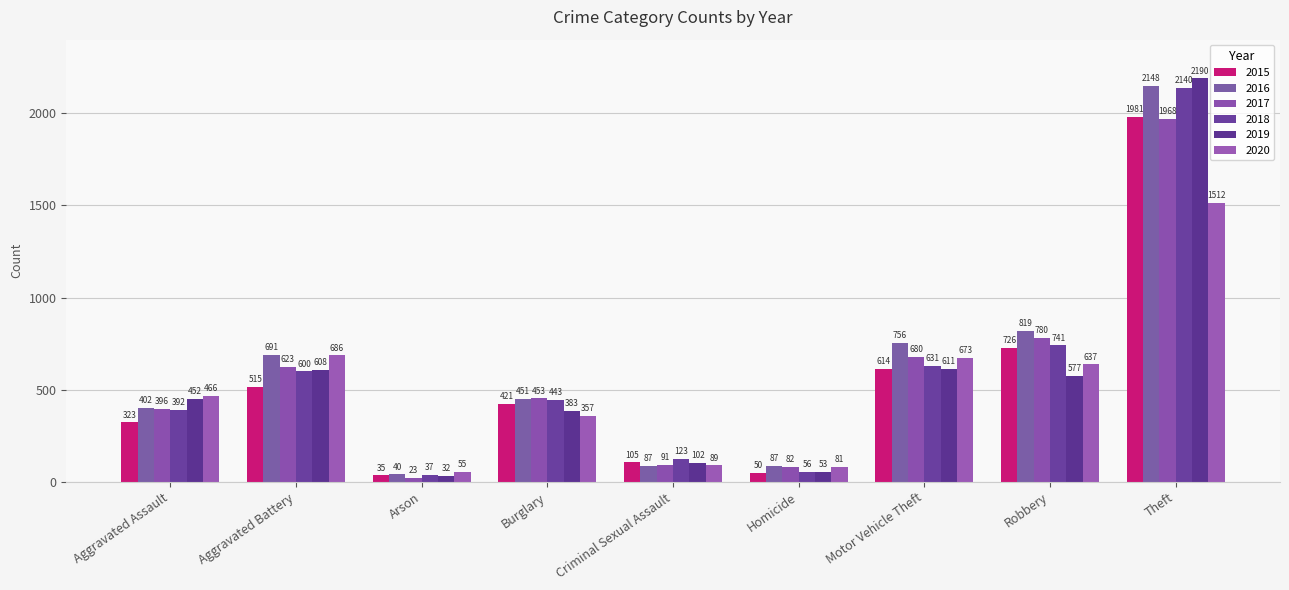

Reading right to left, extract all data points from this chart.

2015: 1981	726	614	50	105	421	35	515	323
2016: 2148	819	756	87	87	451	40	691	402
2017: 1968	780	680	82	91	453	23	623	396
2018: 2140	741	631	56	123	443	37	600	392
2019: 2190	577	611	53	102	383	32	608	452
2020: 1512	637	673	81	89	357	55	686	466